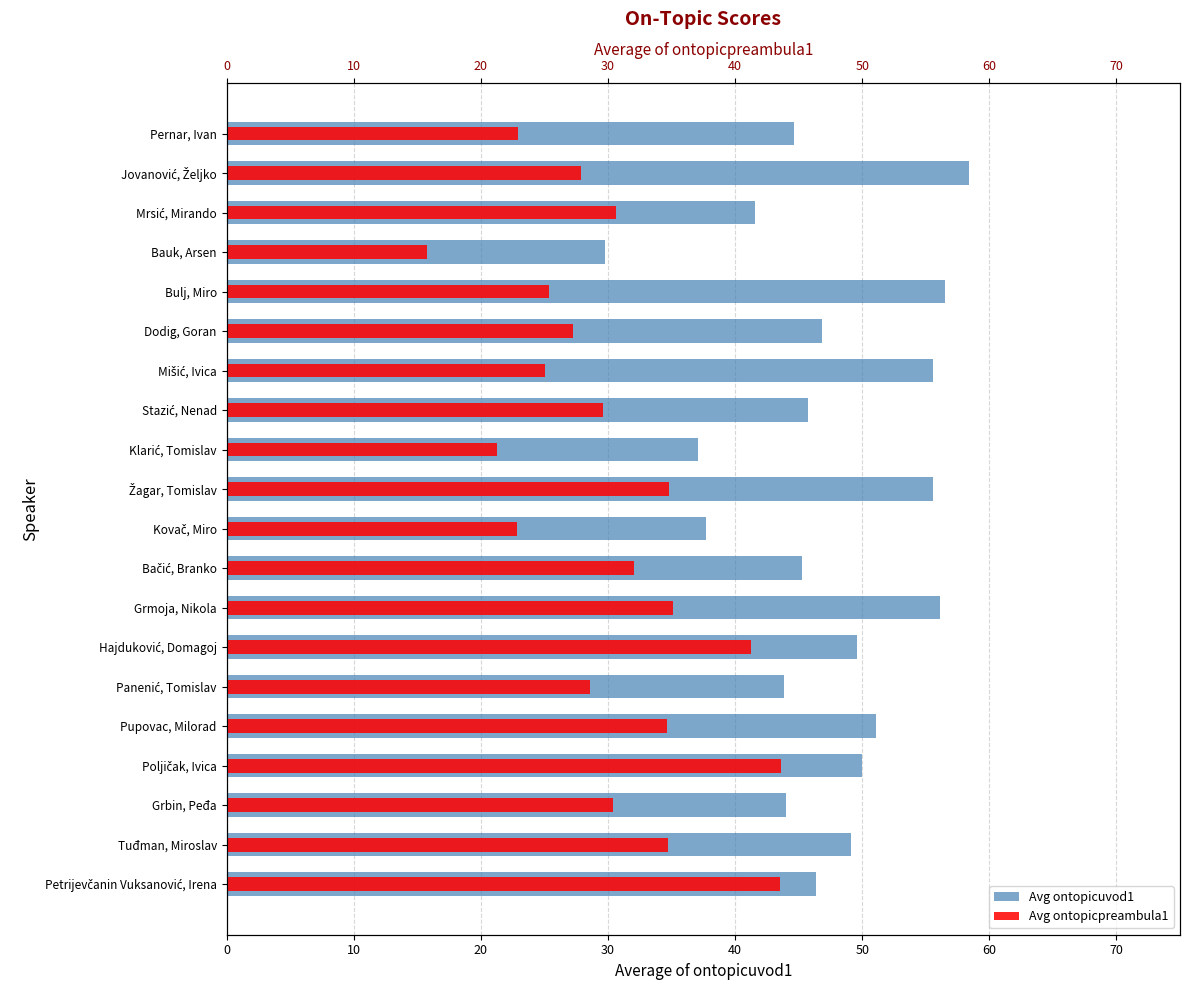

What is the average value of the Avg ontopicuvod1 series?

47.2